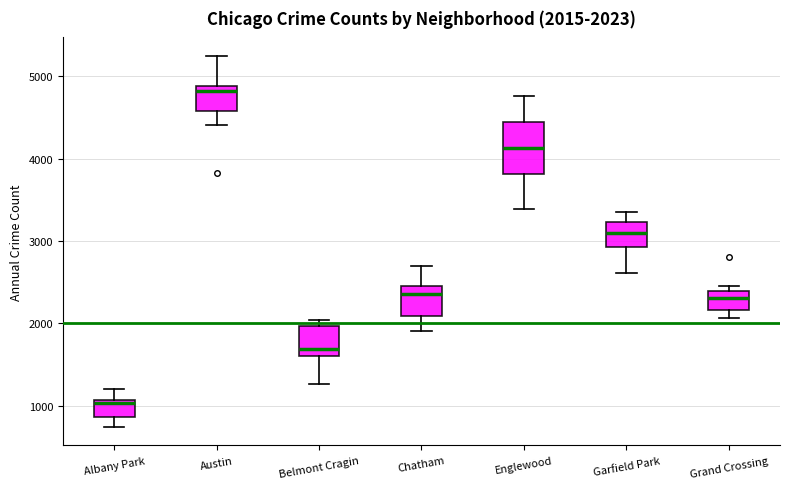

Which box's median line is the lowest?

Albany Park